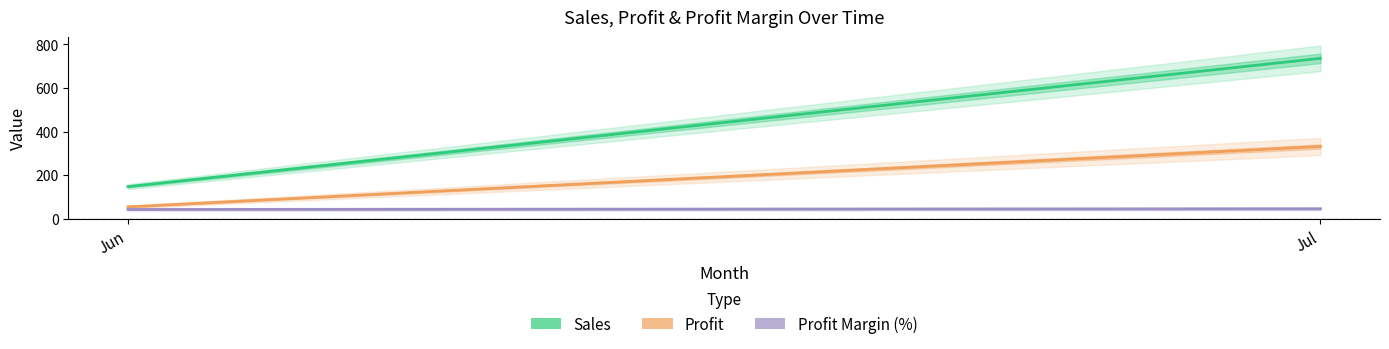

Does the chart have visible grid lines?

No